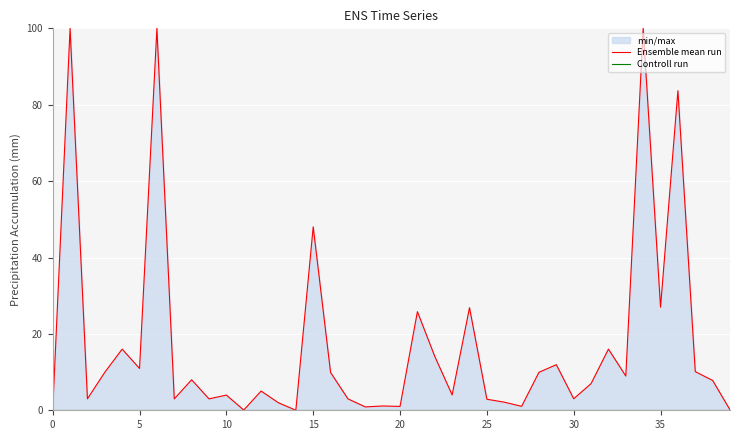

True or false: Controll run has a value of 0.0 at 21.

True